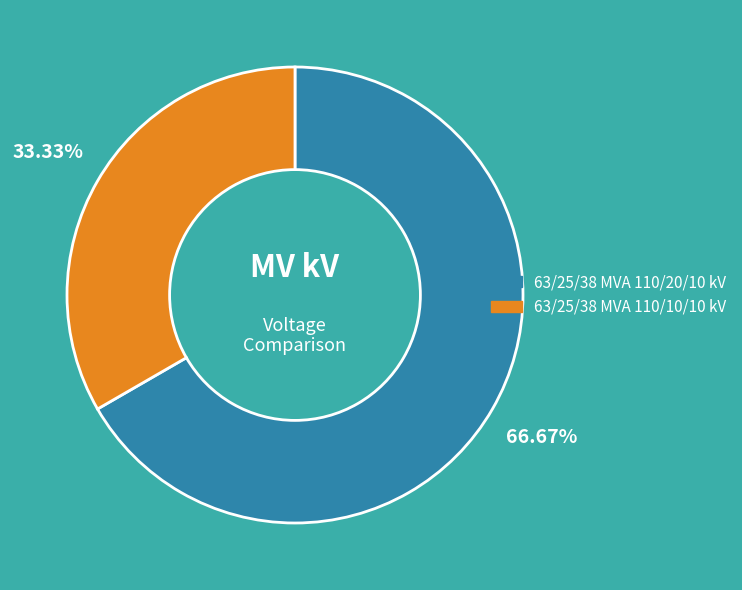

Do 63/25/38 MVA 110/10/10 kV and 63/25/38 MVA 110/20/10 kV together represent more than half of the pie?

Yes